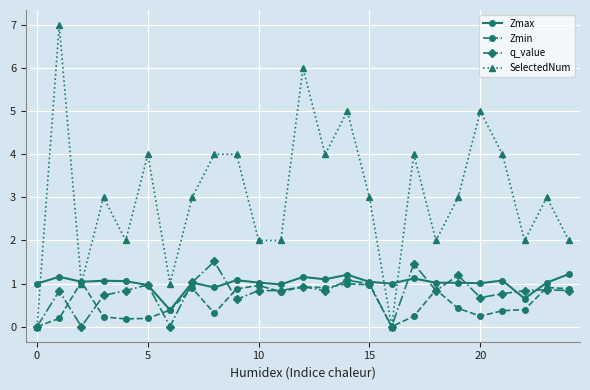

True or false: Zmin has more than 2 interior local peaks.

True